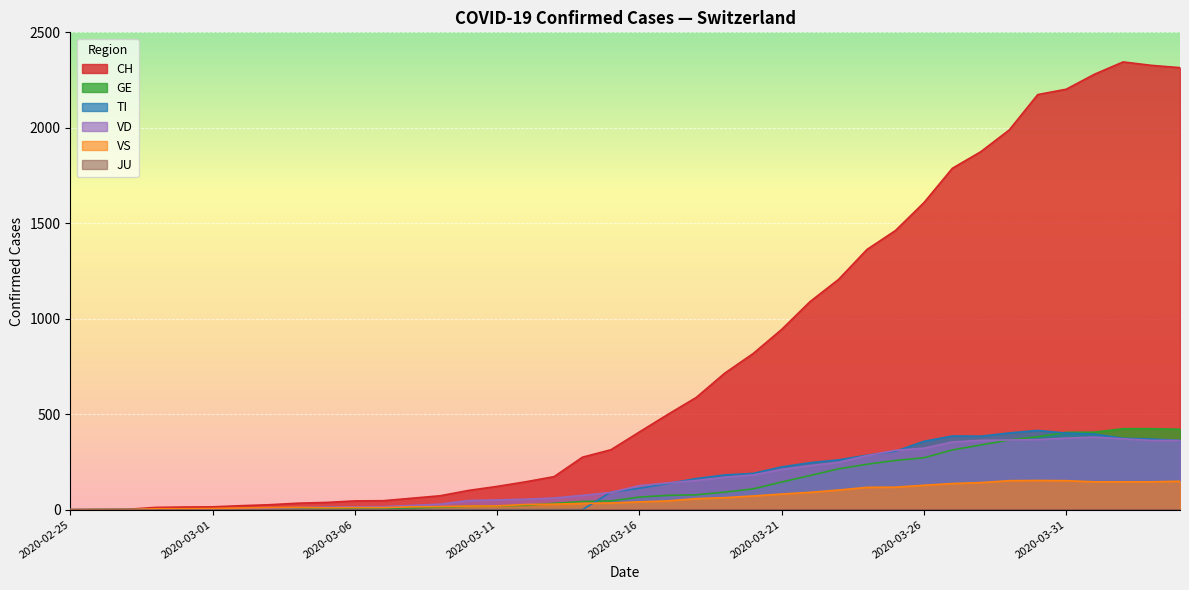

What position from the right is 2020-03-09?

27